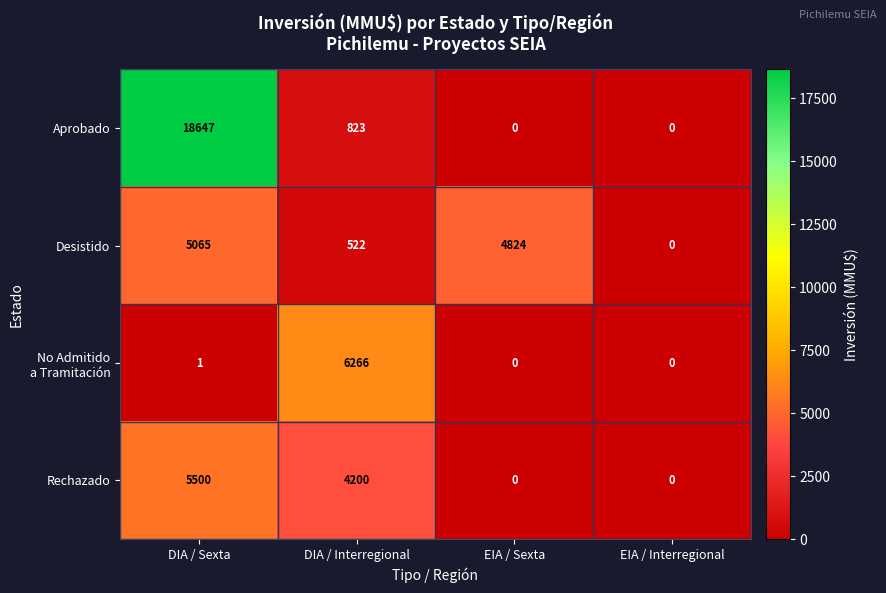

The value of Rechazado at EIA / Sexta is 2306. True or false?

False